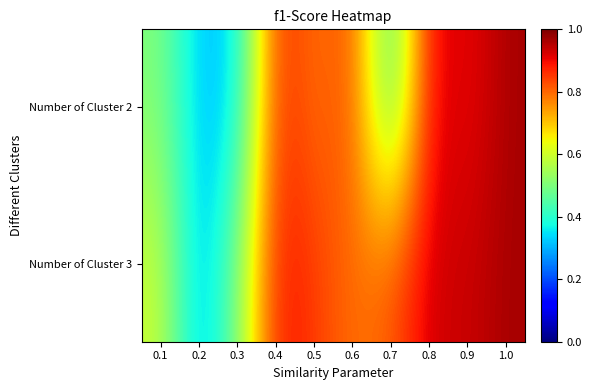

At how many categories does at least one series exceed 0?

10